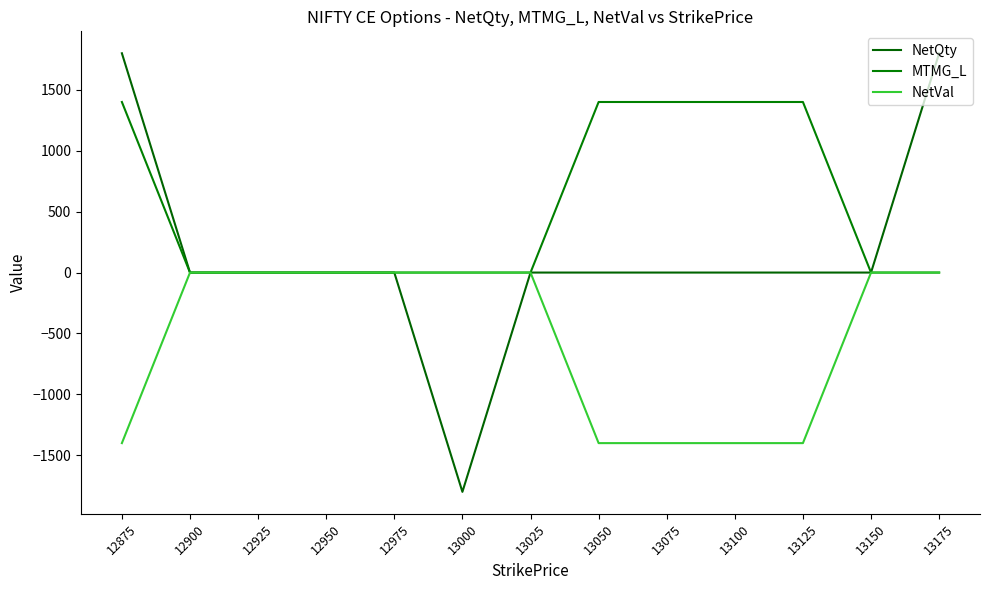

Reading left to right, what are all the values shown in this chart?

NetQty: 1800	0	0	0	0	-1800	0	0	0	0	0	0	1800
MTMG_L: 1400	0	0	0	0	0	0	1400	1400	1400	1400	0	0
NetVal: -1400	0	0	0	0	0	0	-1400	-1400	-1400	-1400	0	0